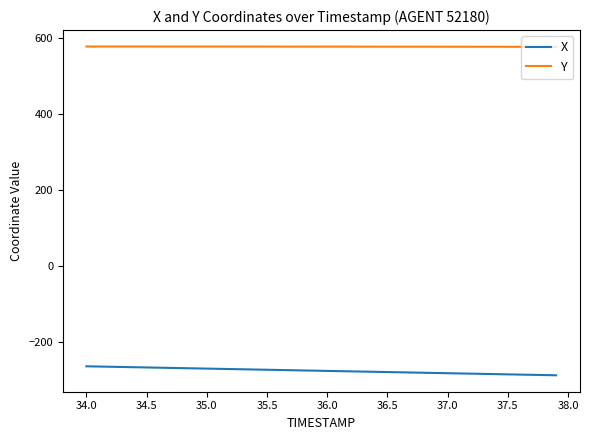

What is the difference between the maximum and minimum values in the X series?

23.7